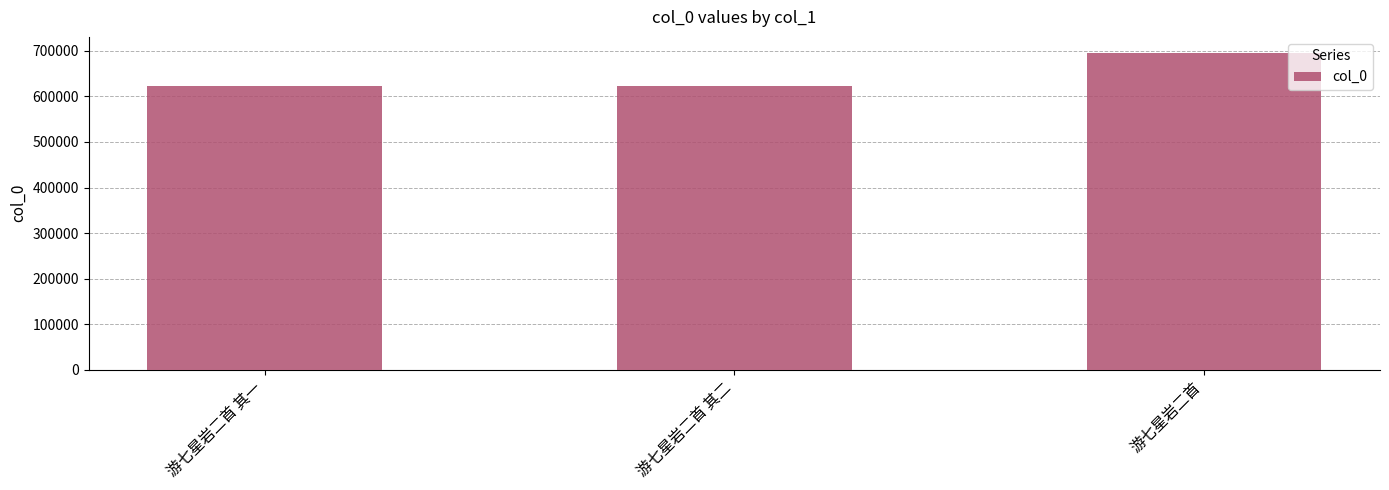

What is the ratio of the value at 游七星岩二首 其二 to the value at 游七星岩二首 其一?

1.0